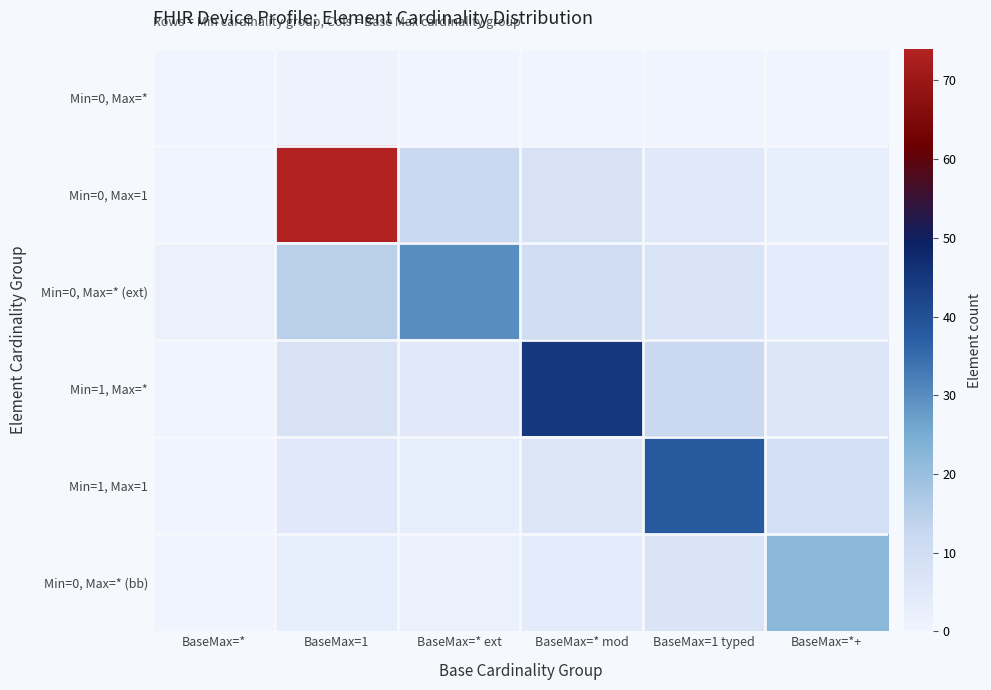

Between BaseMax=* and BaseMax=*+, which series saw the biggest shift?

Min=0, Max=* (bb)